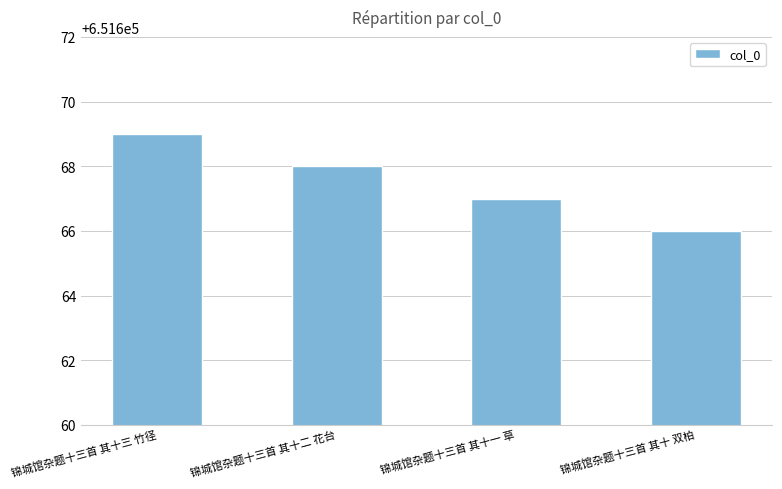

List the labels in order of value, smallest first.

锦城馆杂题十三首 其十 双柏, 锦城馆杂题十三首 其十一 草, 锦城馆杂题十三首 其十二 花台, 锦城馆杂题十三首 其十三 竹径